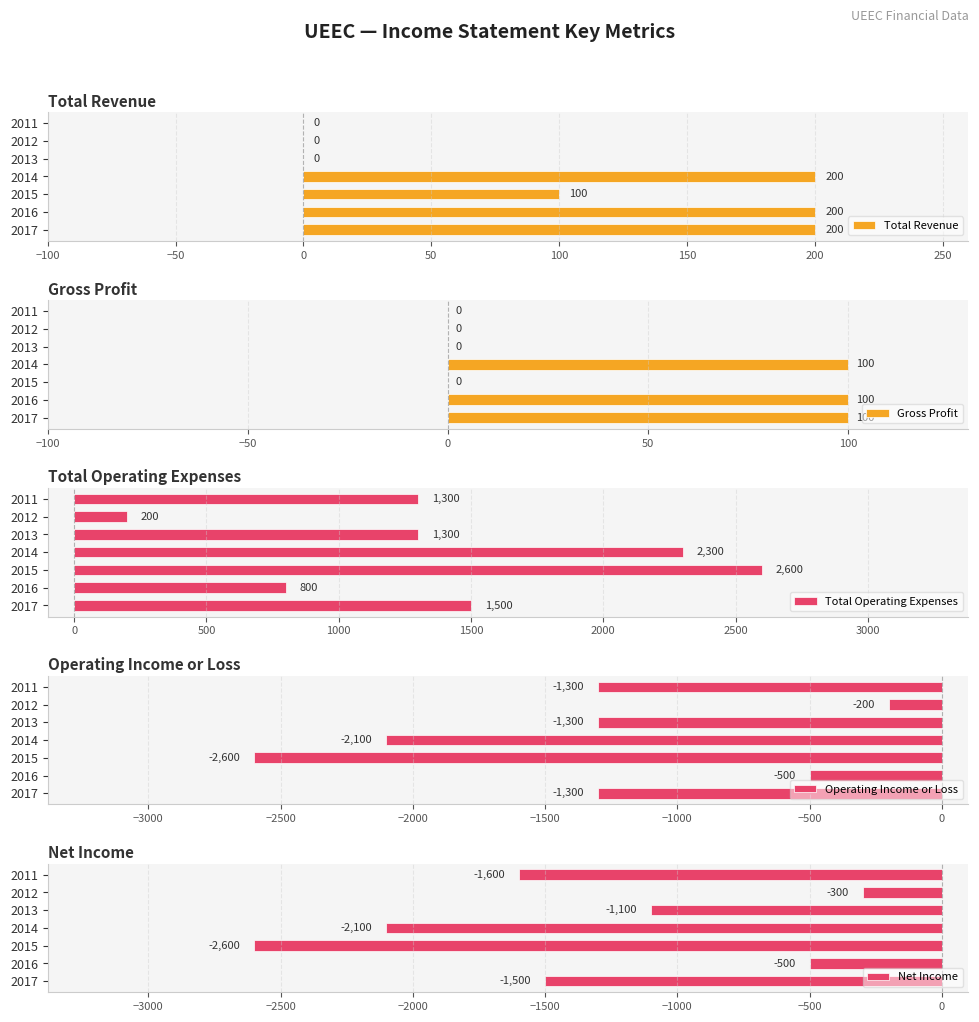

True or false: Net Income has a value of -487 at 2012.

False